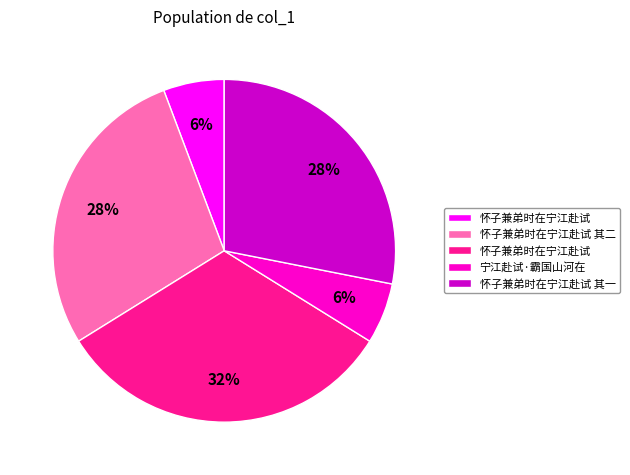

Is there any slice that represents more than half of the pie?

No